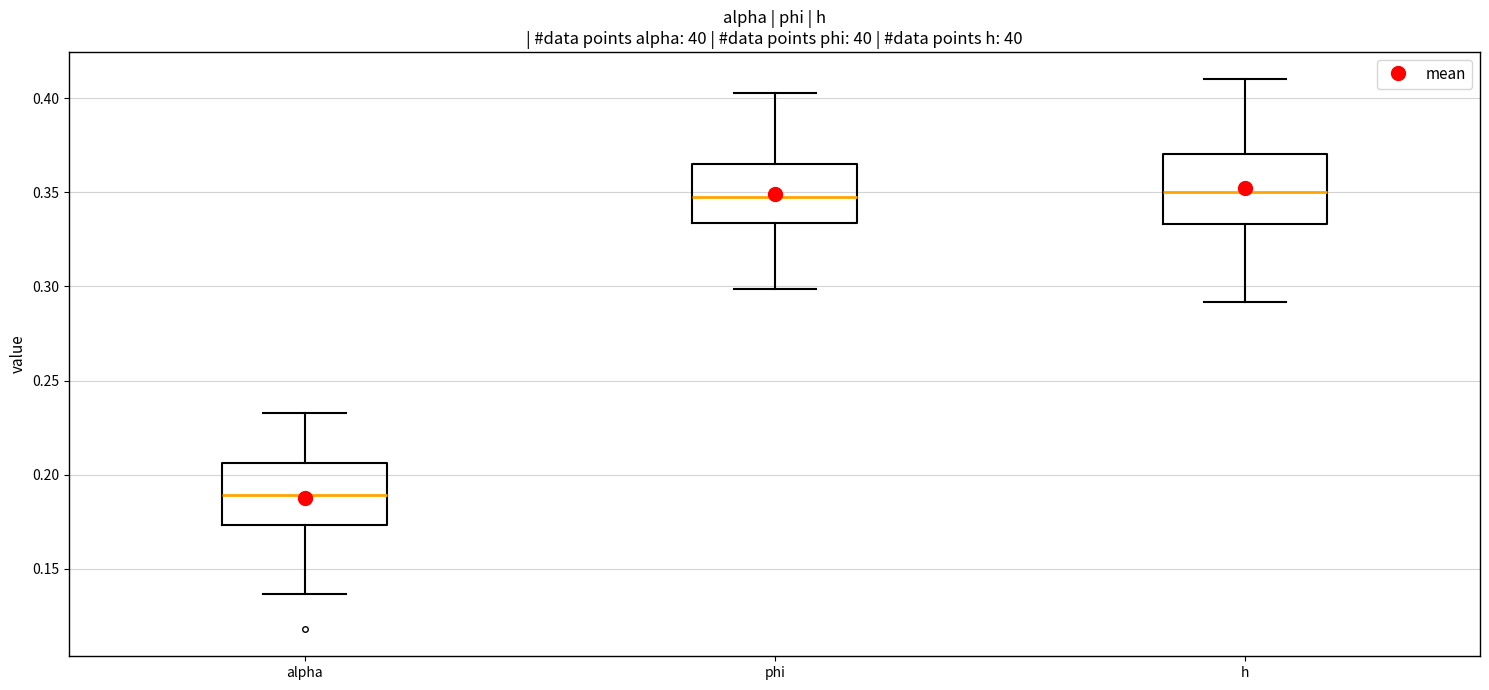

Reading left to right, read every box against the y-axis: the position of its median line, the range the box covers, and the ends of its whiskers. The values are not printed on the chart, so give them approximately, as read against the axis.

alpha: median 0.190, box 0.175 to 0.205, whiskers 0.135 to 0.235
phi: median 0.345, box 0.335 to 0.365, whiskers 0.300 to 0.405
h: median 0.350, box 0.335 to 0.370, whiskers 0.290 to 0.410